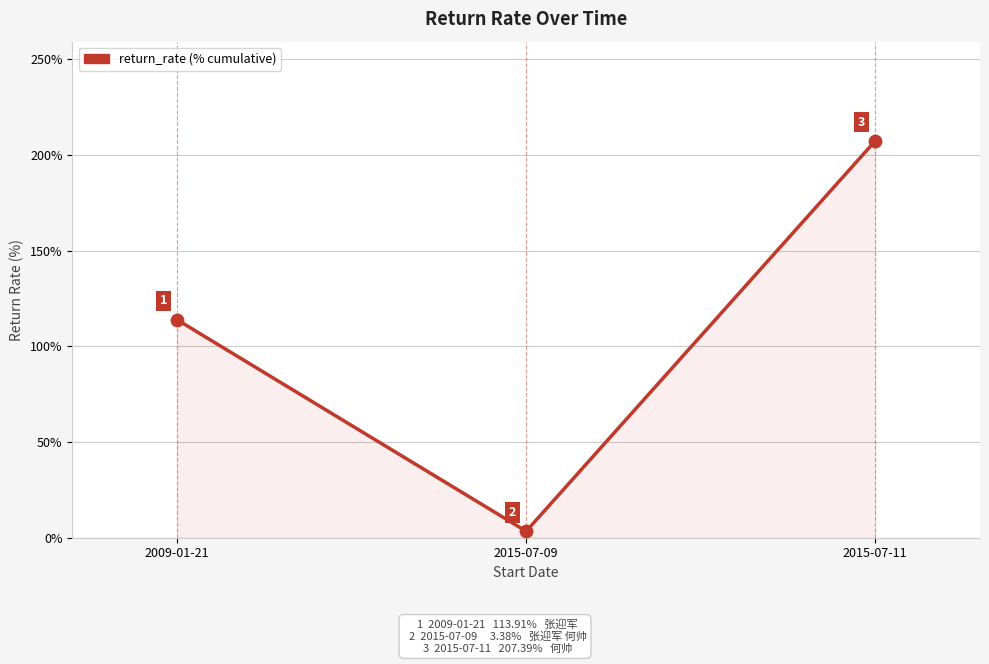

What is the change in value from 2009-01-21 to 2015-07-09?

-110.5